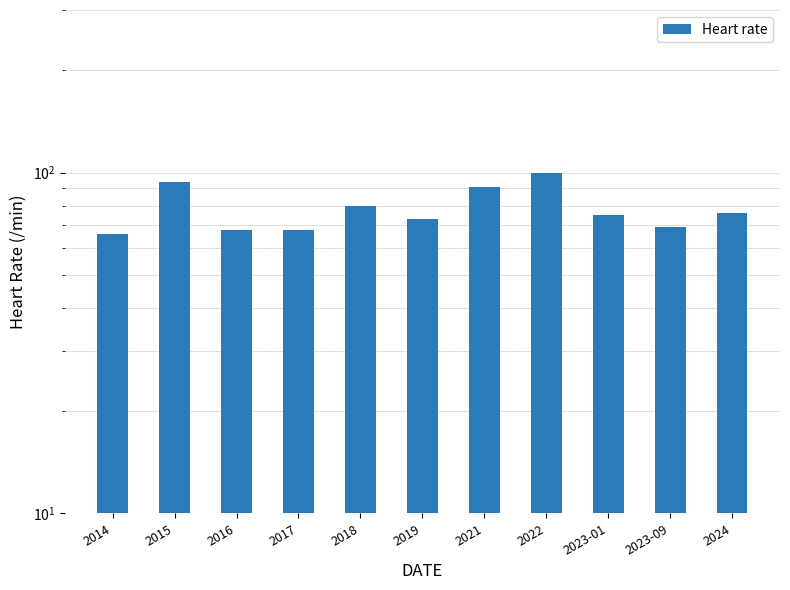

What is the average value?

78